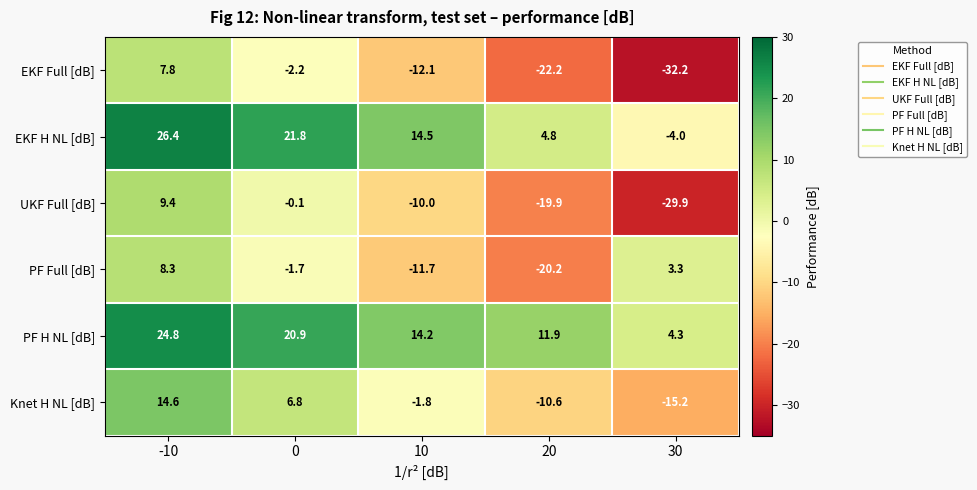

Which series changed the most between -10 and 30?

EKF Full [dB]